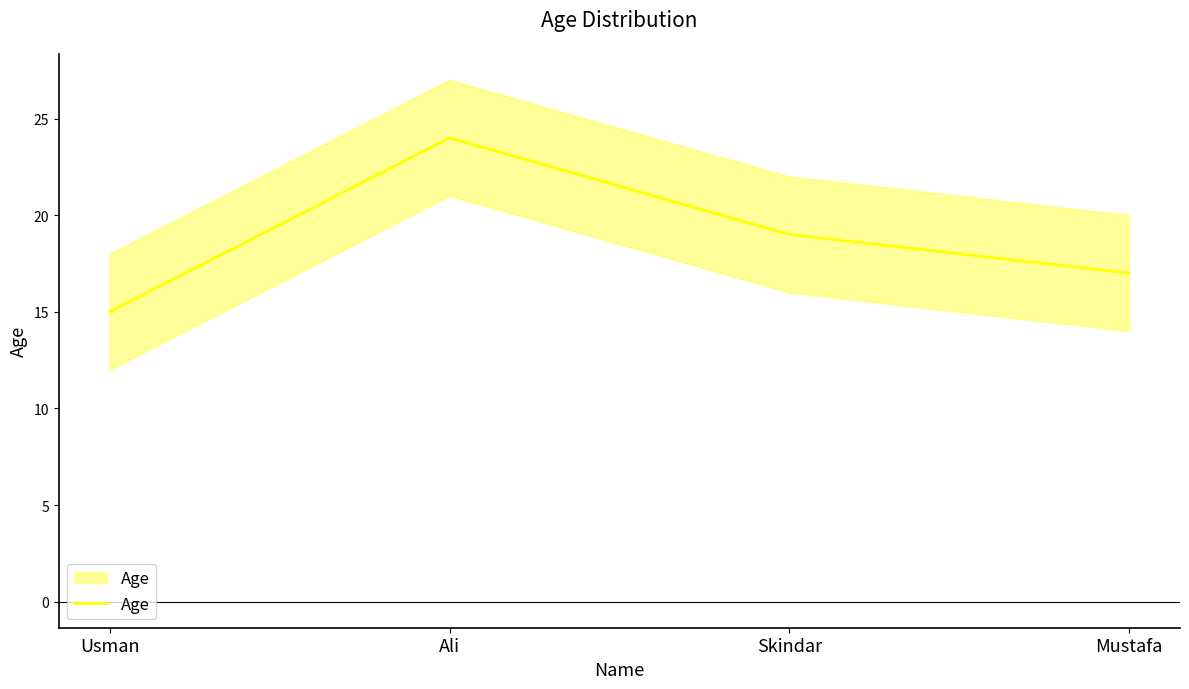

List the labels in order of value, smallest first.

Usman, Mustafa, Skindar, Ali